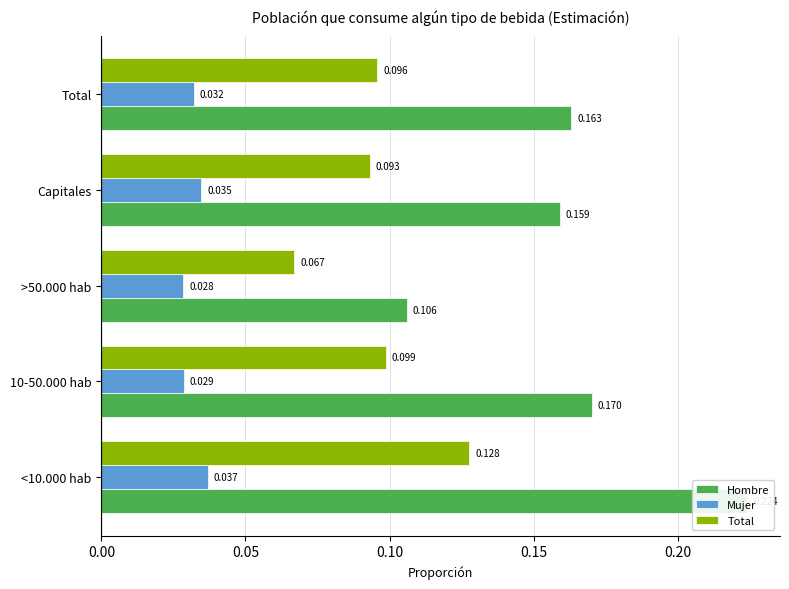

The value of Mujer at 10-50.000 hab is 0.0. True or false?

False